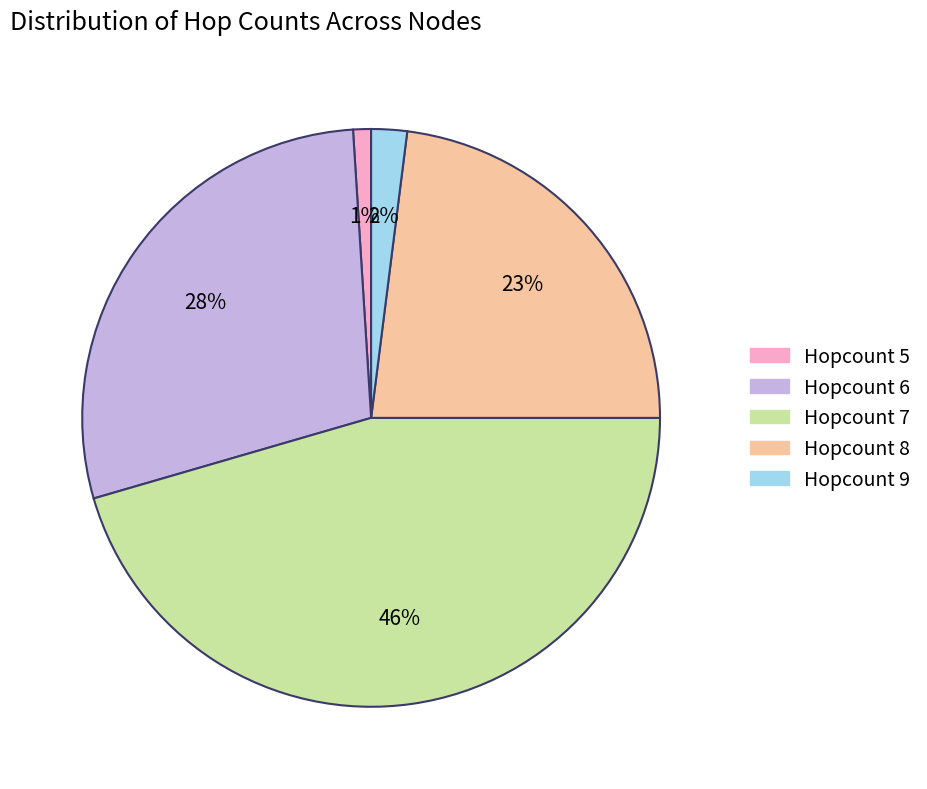

To the nearest percent, what is the average slice percentage?

20%